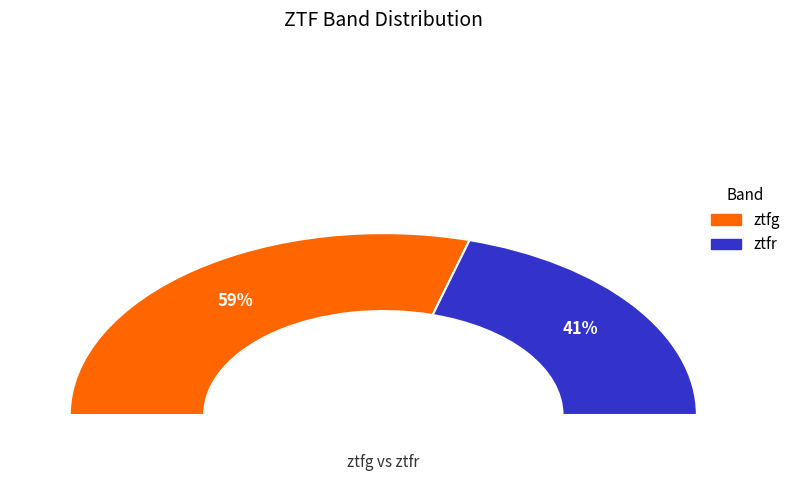

Does ztfg represent more than half of the total?

Yes